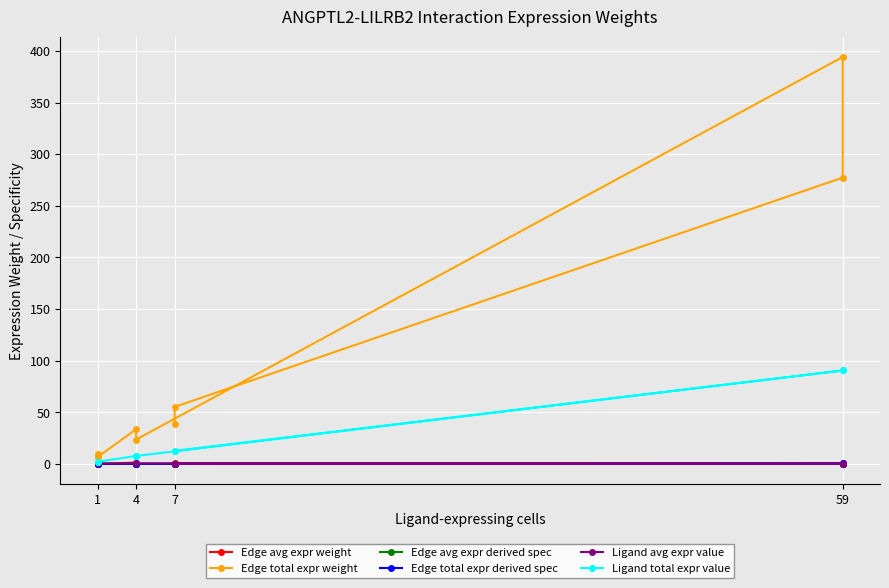

True or false: Edge avg expr weight and Edge total expr weight intersect in this chart.

False